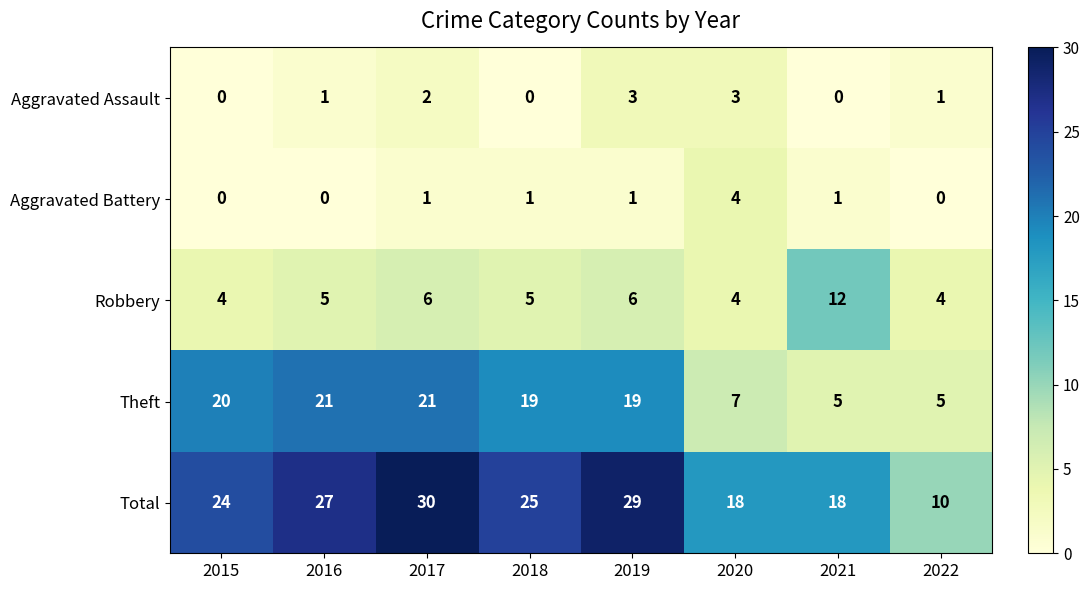

Count the number of data series in this chart.

5